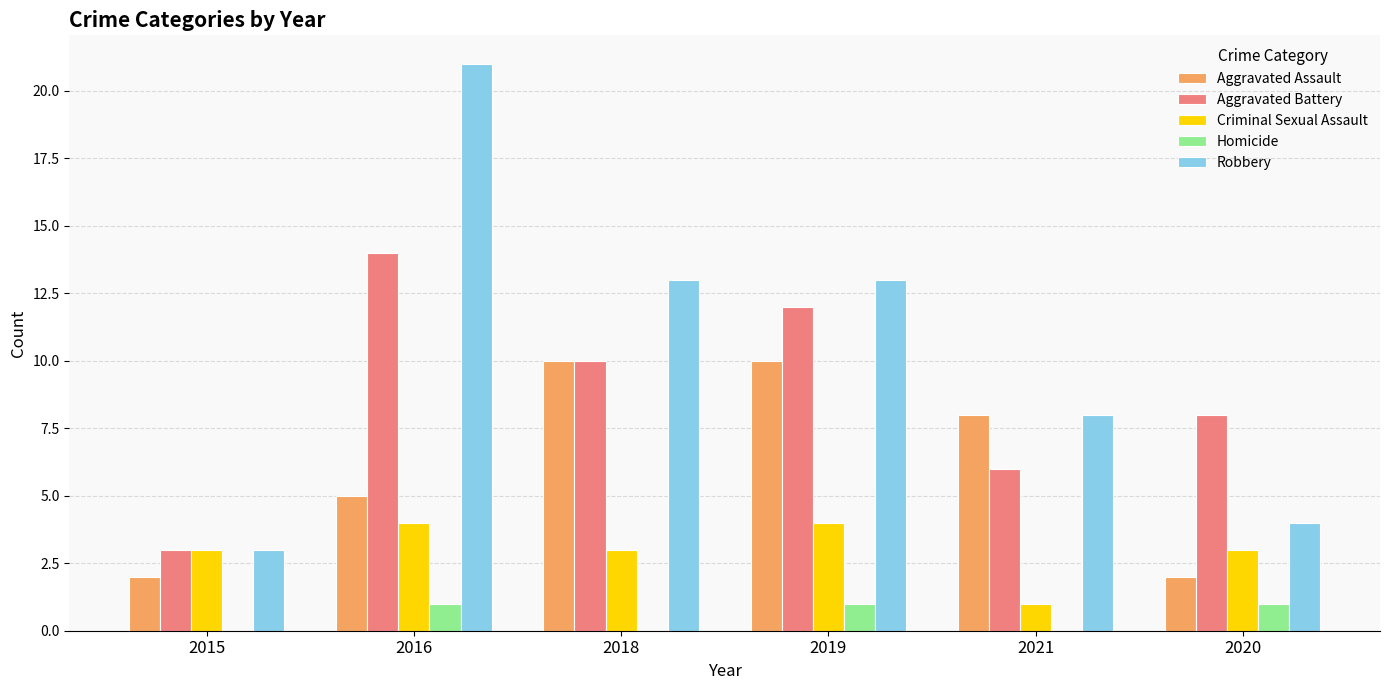

What is the total value across all series at 2018?

36